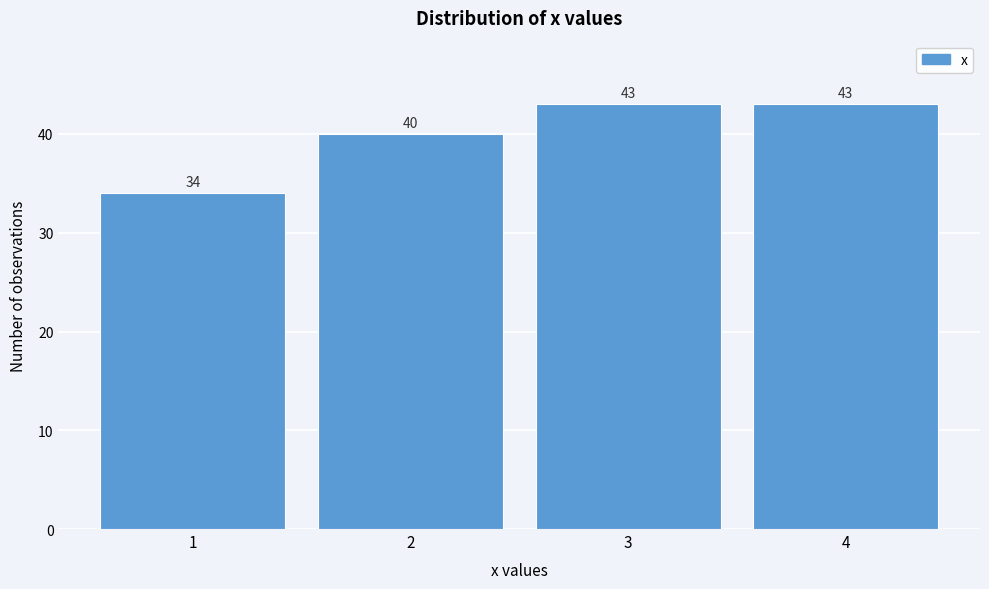

What is the height of the bar covering 0.5 to 1.5 on the x-axis?

34